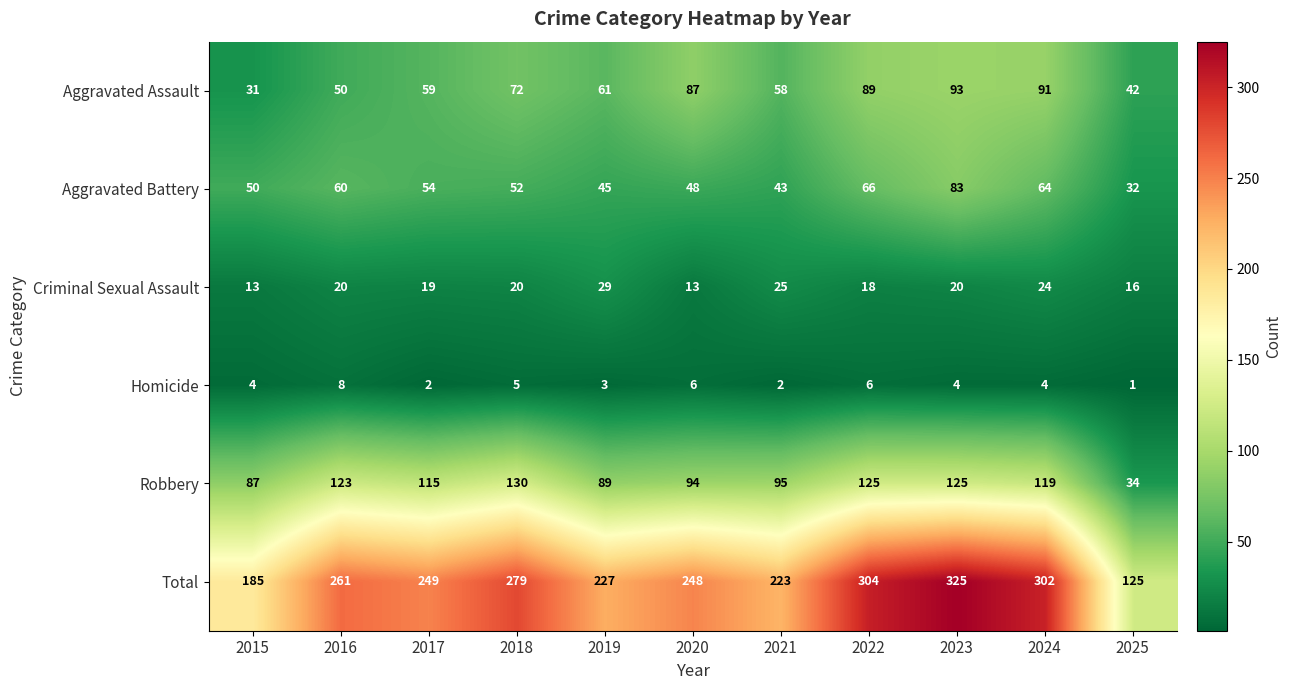

What is the sum of the Robbery values at 2024 and 2020?

213